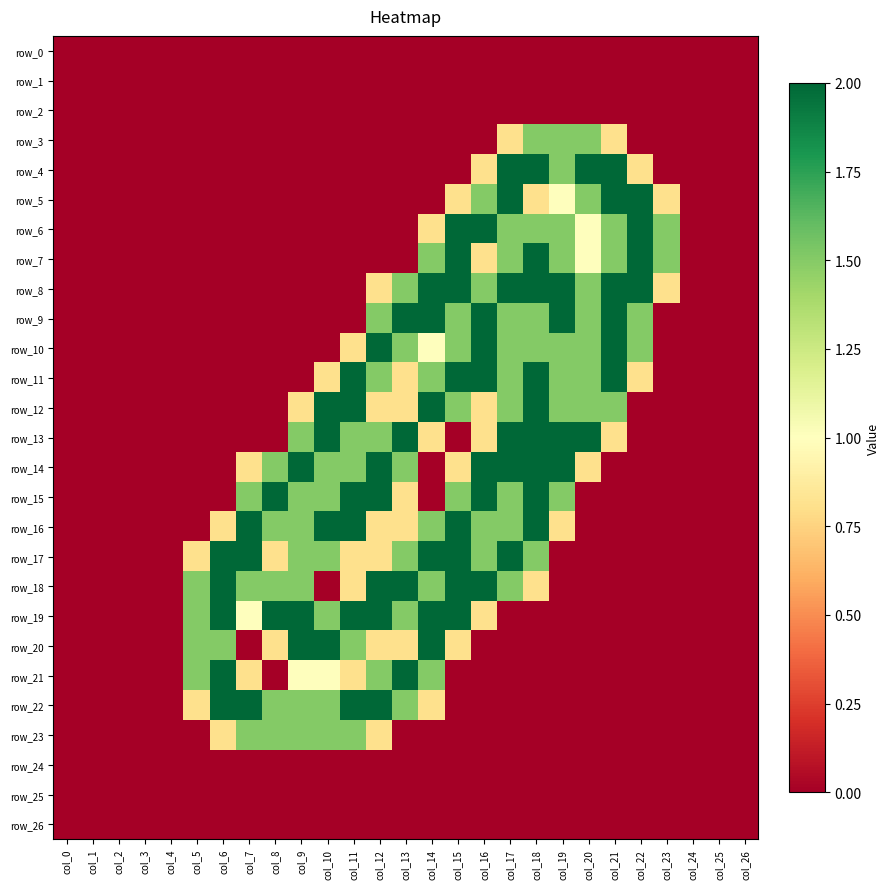

At how many categories does at least one series exceed 0?

19